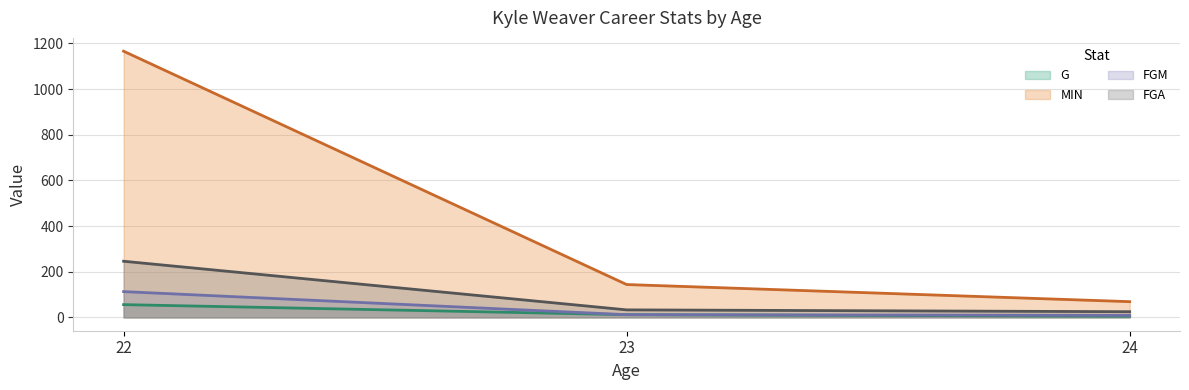

At which label does FGM first exceed 12?

22